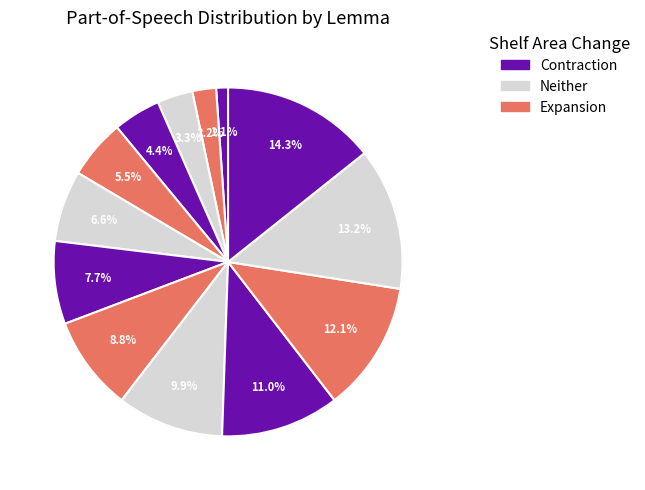

Count the number of slices in the pie.

13